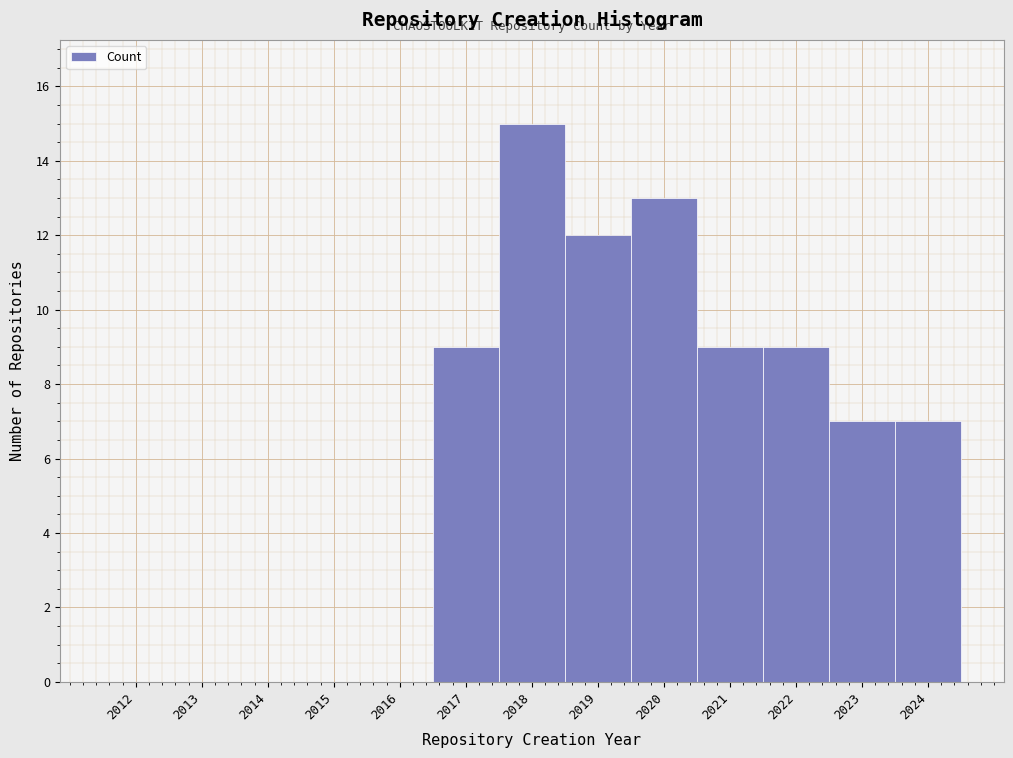

Reading left to right, list every bar in this chart as the range it spans on the x-axis followed by its height. The values are not printed on the chart, so give them approximately, as read against the axis.

2011.5 to 2012.5: 0
2012.5 to 2013.5: 0
2013.5 to 2014.5: 0
2014.5 to 2015.5: 0
2015.5 to 2016.5: 0
2016.5 to 2017.5: 9
2017.5 to 2018.5: 15
2018.5 to 2019.5: 12
2019.5 to 2020.5: 13
2020.5 to 2021.5: 9
2021.5 to 2022.5: 9
2022.5 to 2023.5: 7
2023.5 to 2024.5: 7